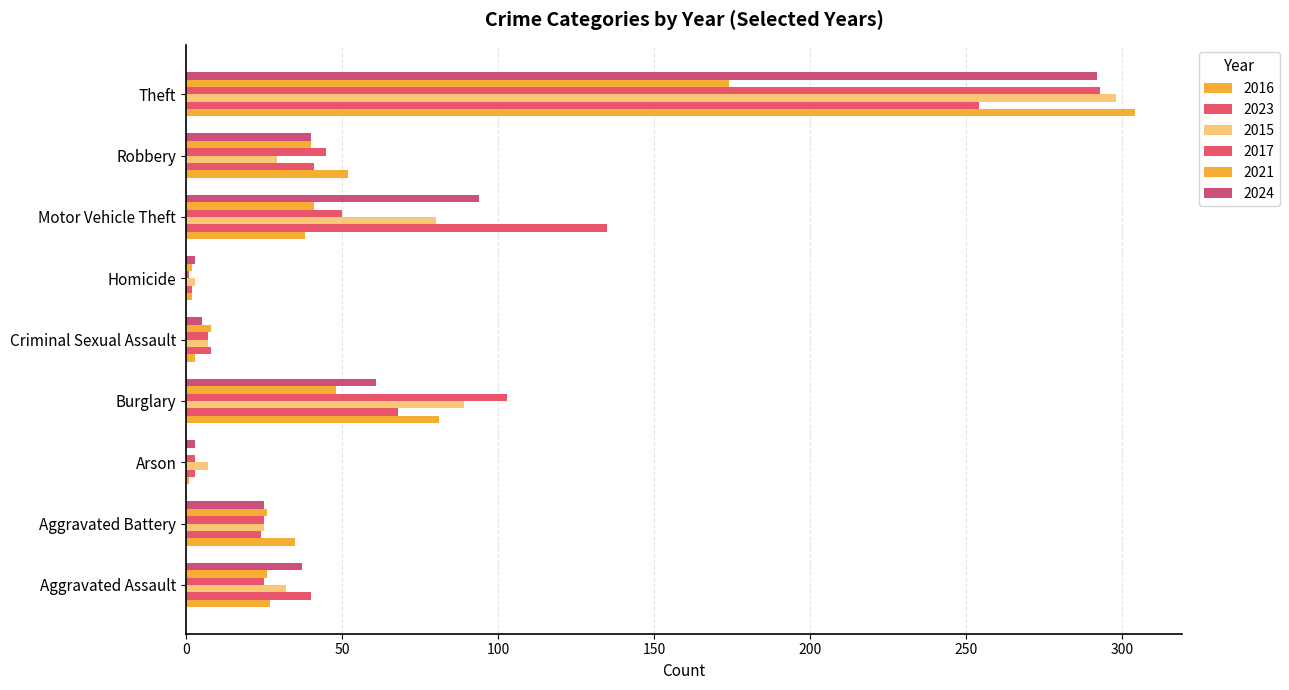

How many data points does each series have?

9